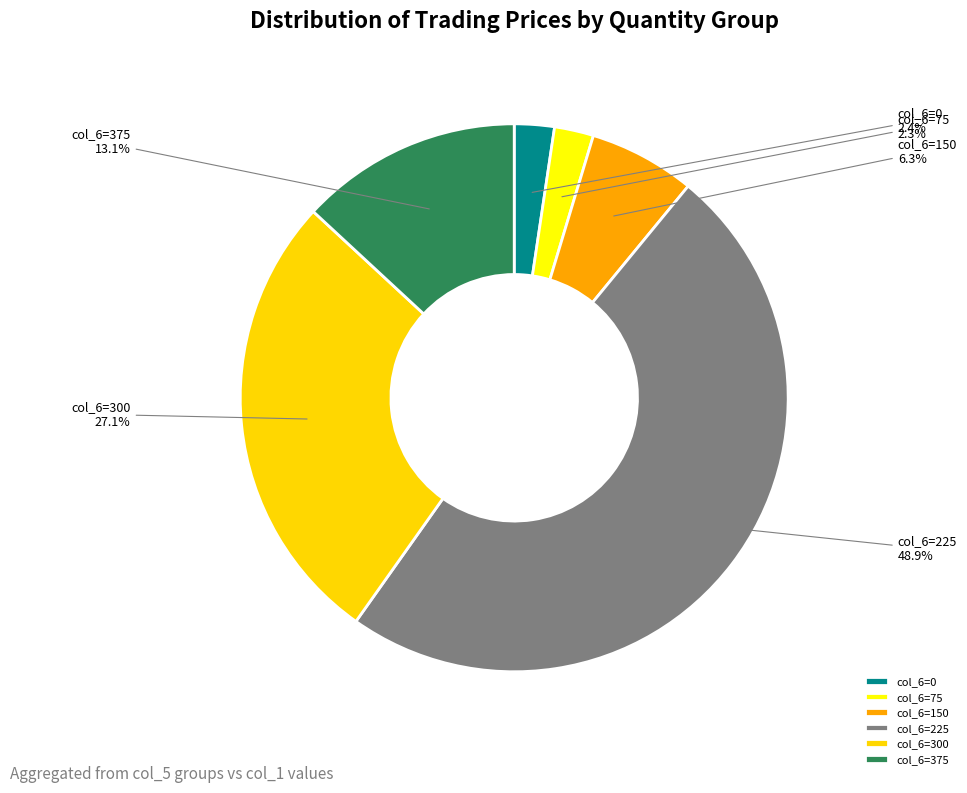

How many slices are in this pie chart?

6